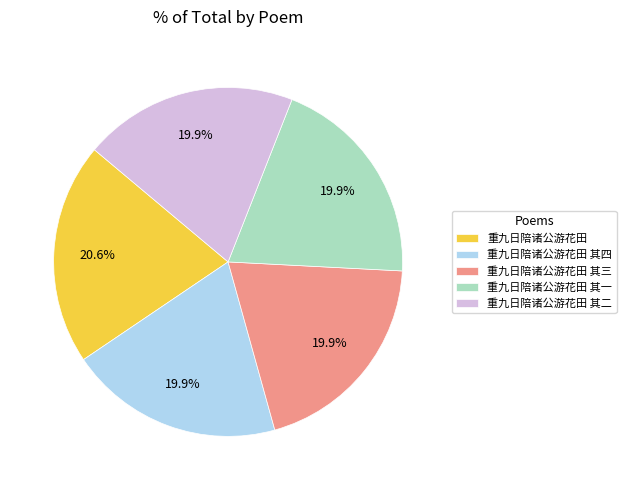

Does any single category account for the majority?

No